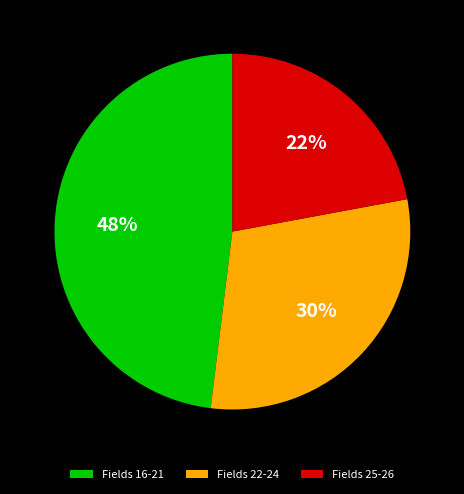

Combined, do Fields 25-26 and Fields 16-21 account for over 50%?

Yes